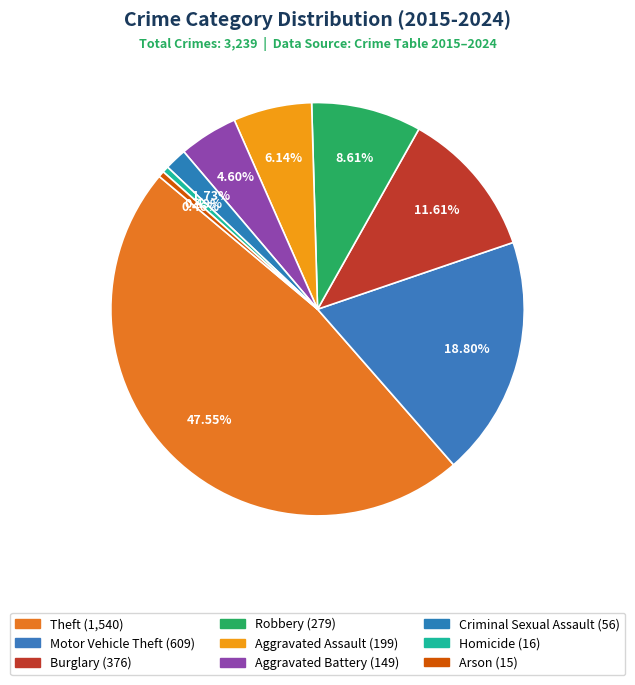

What percentage is NOT represented by Robbery?

91.4%